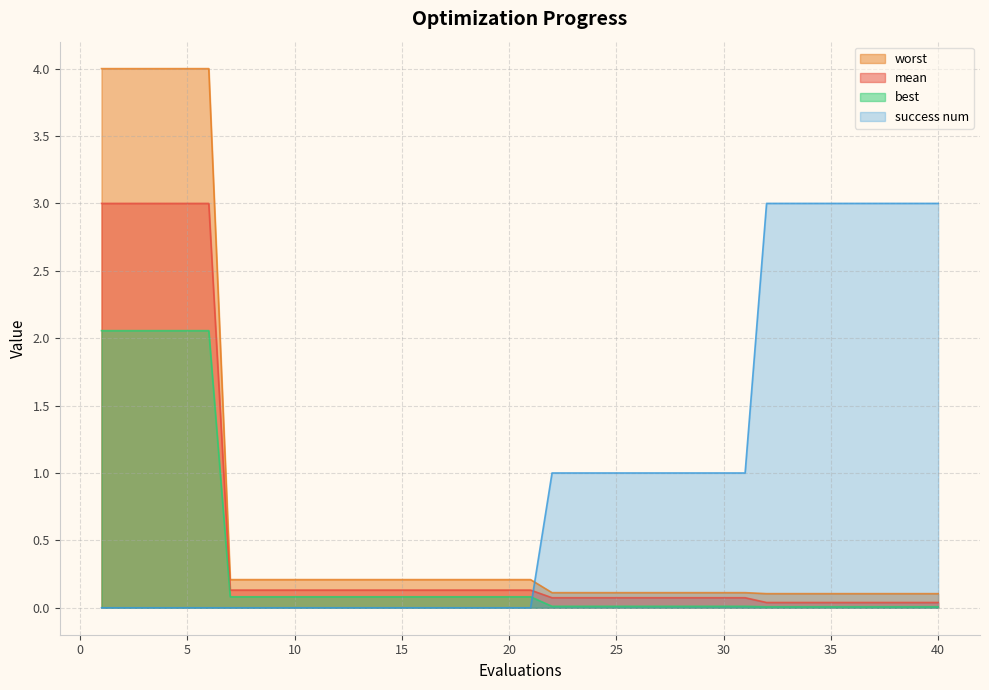

At which label does success num reach its peak?

32